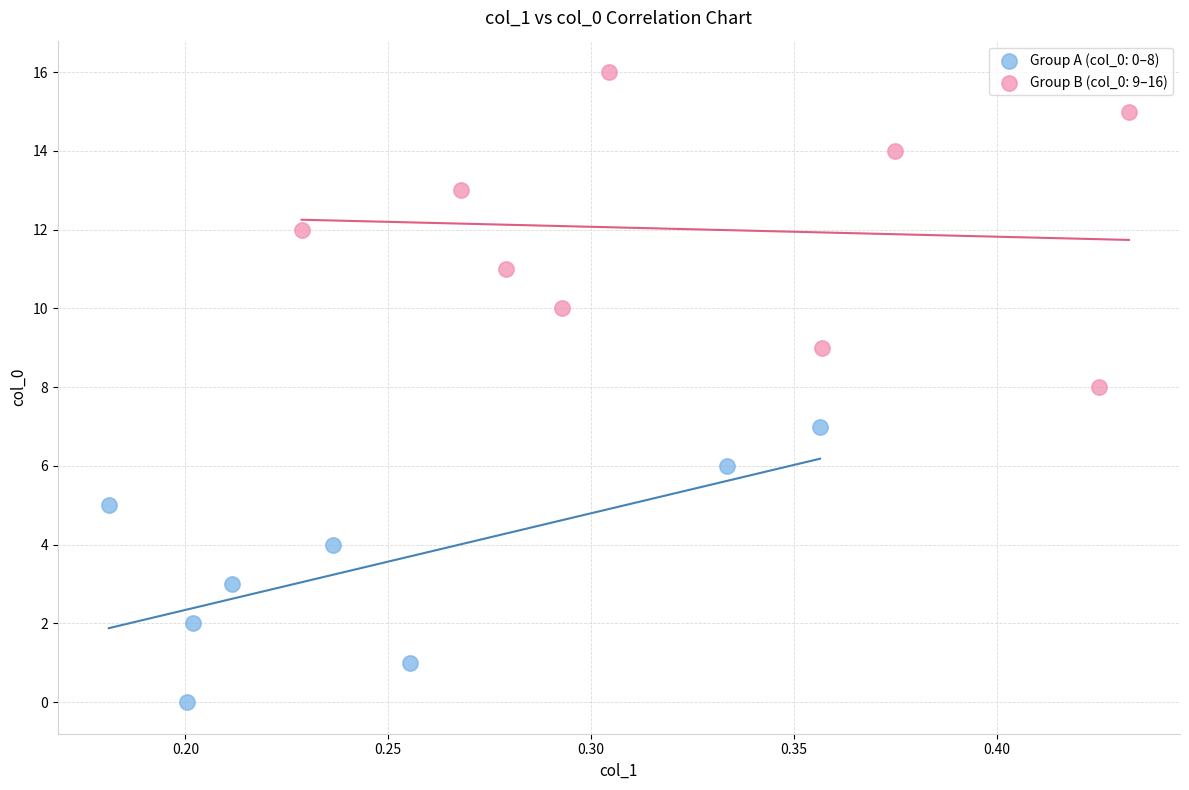

Which series contains the highest Y value?

Group B (col_0: 9–16)